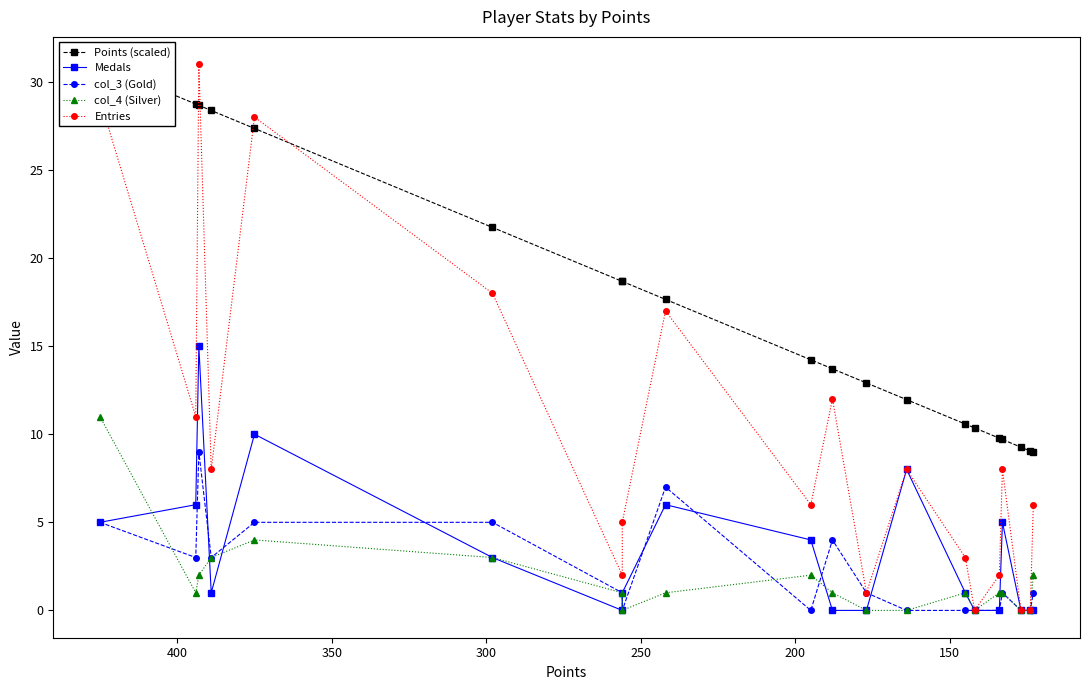

Which series has the largest total across all categories?

Points (scaled)